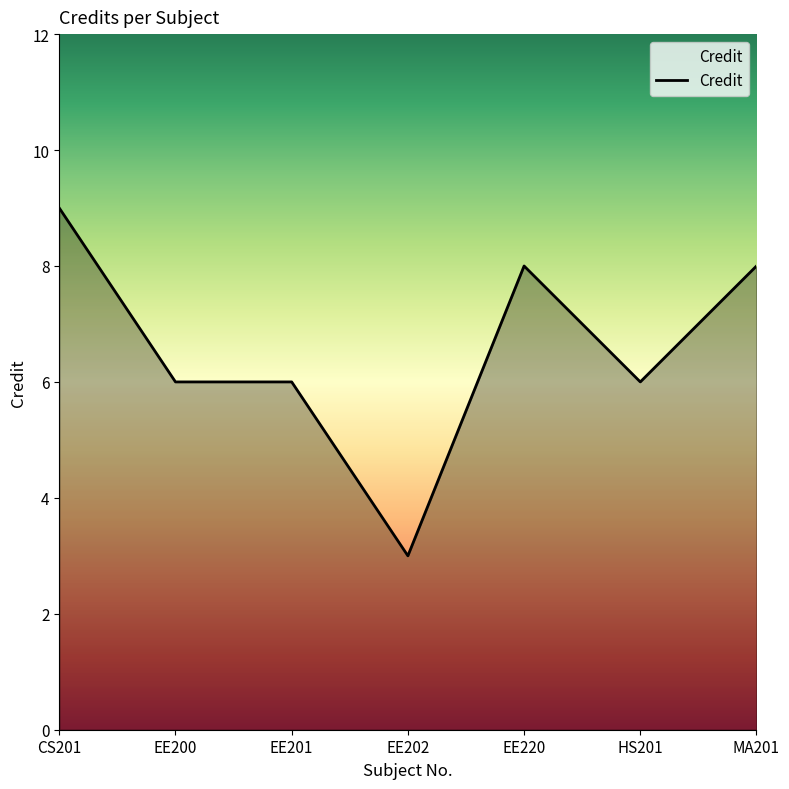

What is the difference between the values at MA201 and HS201?

2